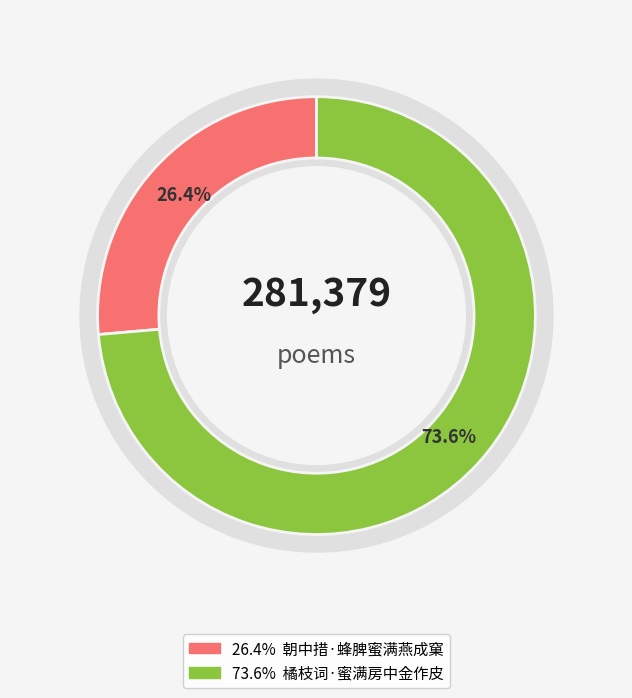

Do 朝中措·蜂脾蜜满燕成窠 and 橘枝词·蜜满房中金作皮 together represent more than half of the pie?

Yes